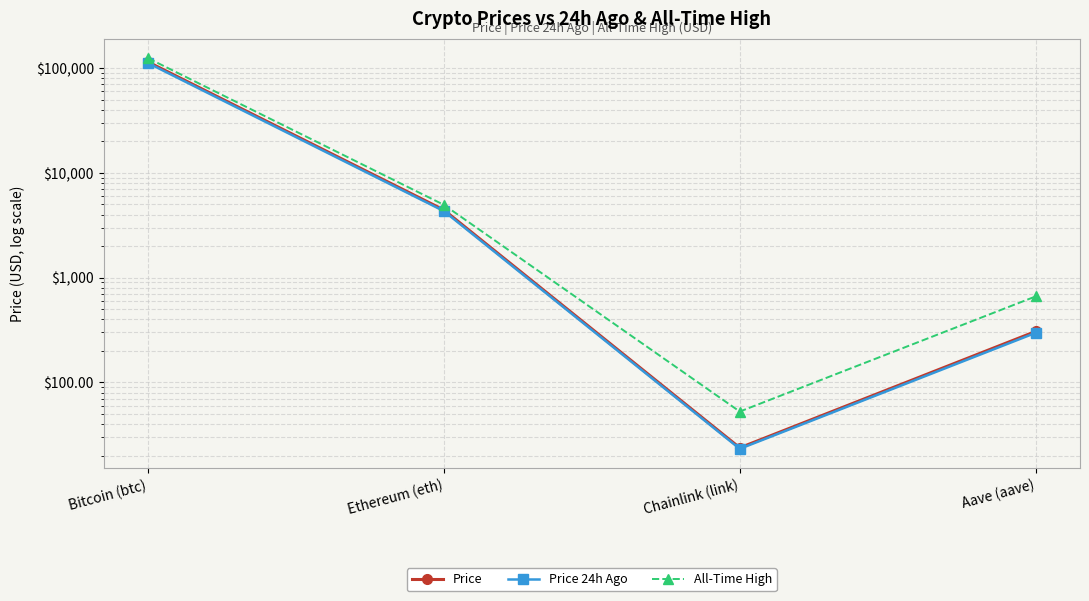

Reading left to right, transcribe all the data shown in this chart.

Price: 114283.0	4418.2	23.8	306.3
Price 24h Ago: 111607.0	4313.3	23.2	297.1
All-Time High: 124128.0	4946.1	52.7	661.7